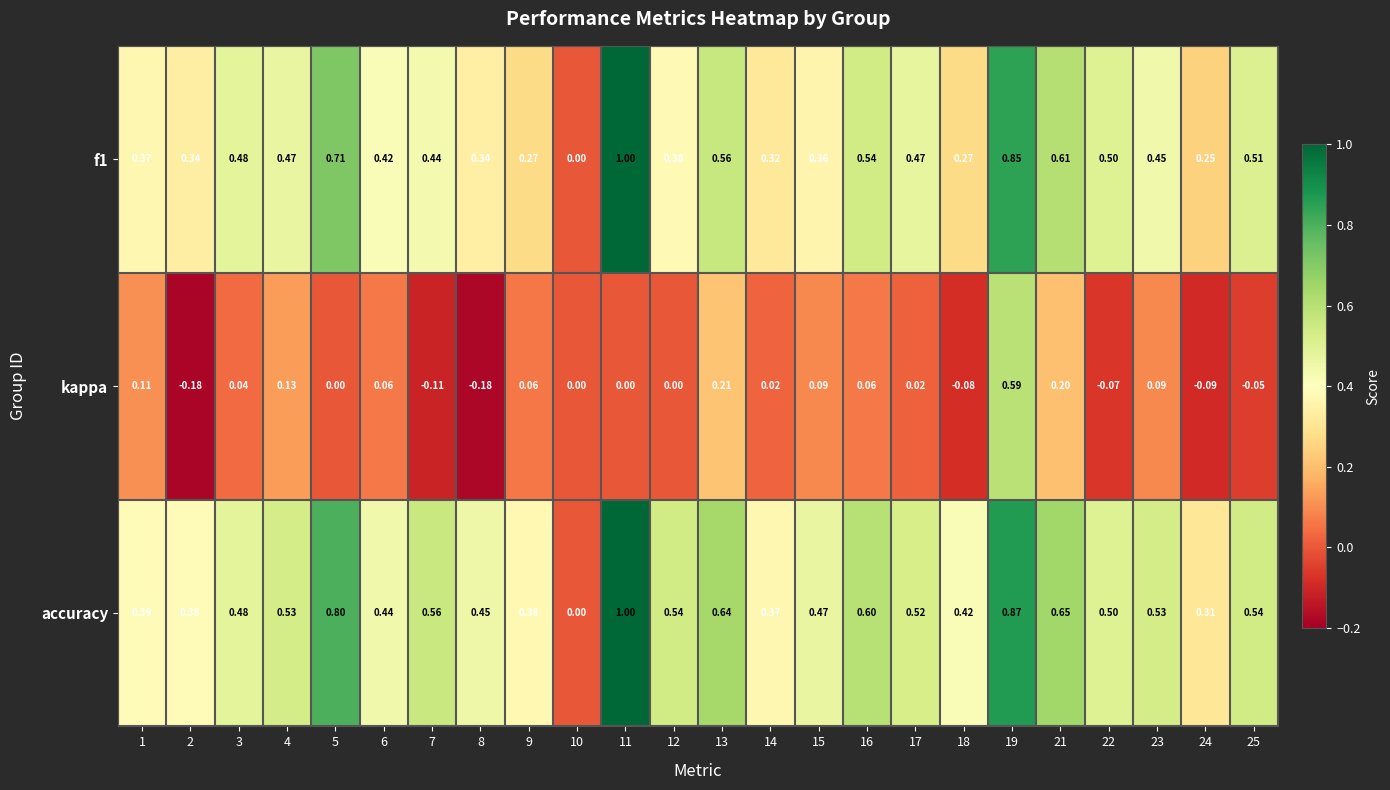

Between 13 and 19, which series saw the biggest shift?

kappa